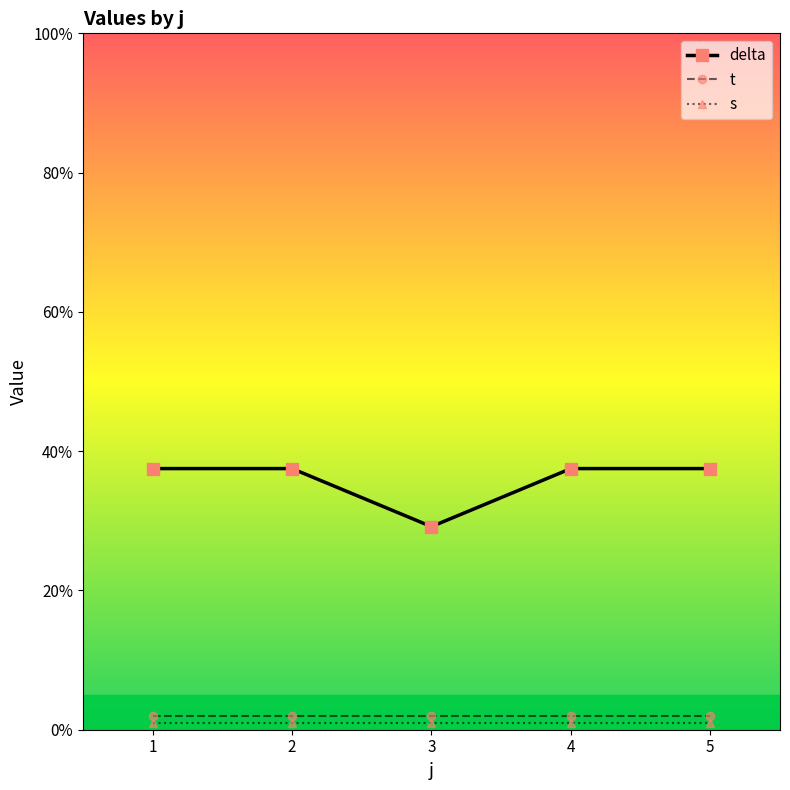

What is the greatest value displayed?

37.5